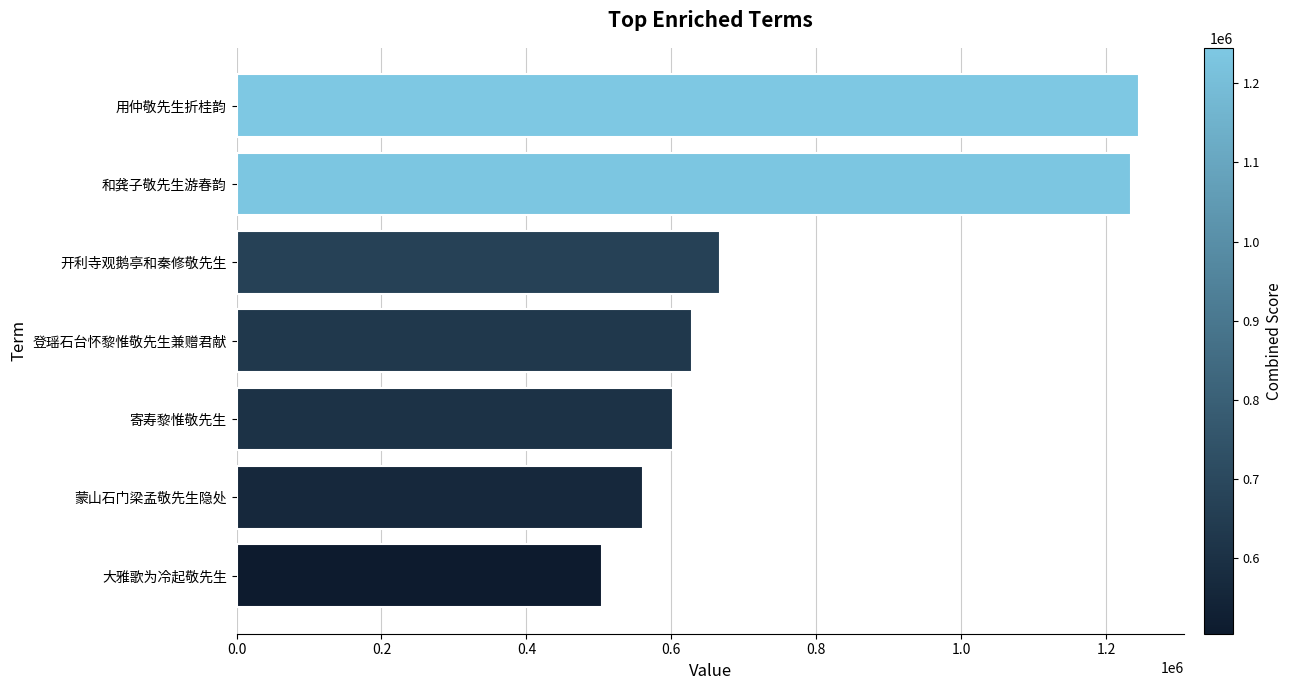

What is the difference between the second highest and second lowest values?

673822